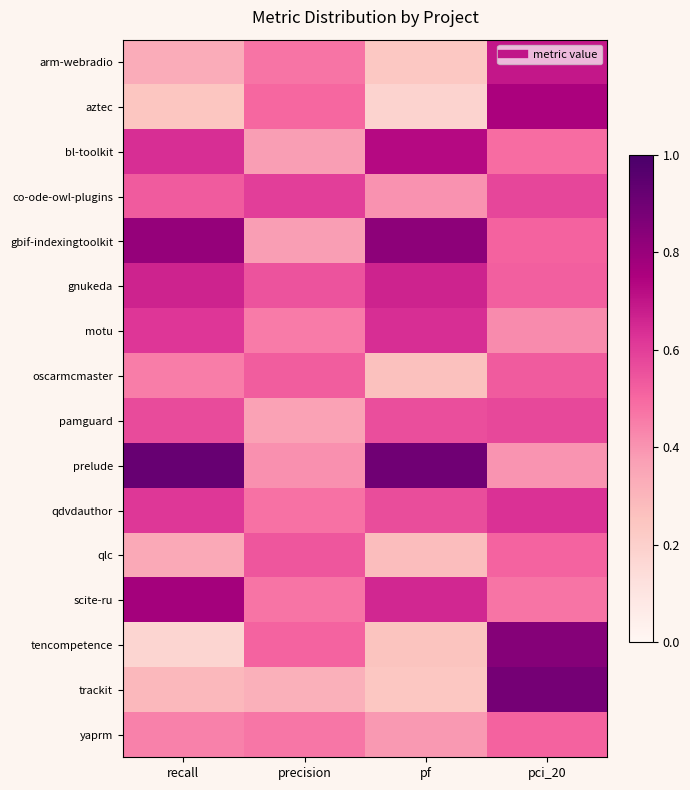

What is the total value across all series at pci_20?

9.3